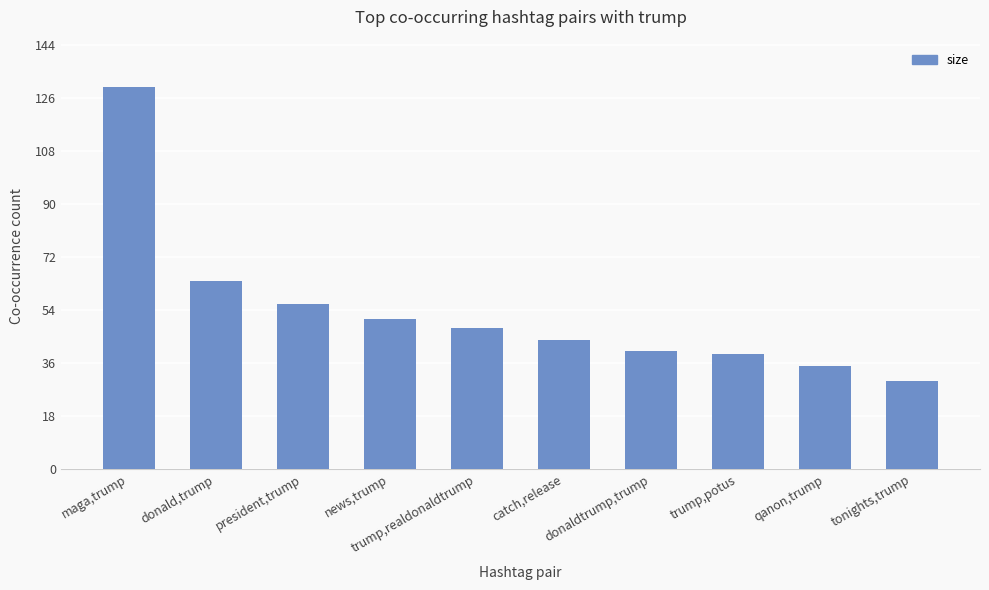

Reading left to right, extract all data points from this chart.

maga,trump=130	donald,trump=64	president,trump=56	news,trump=51	trump,realdonaldtrump=48	catch,release=44	donaldtrump,trump=40	trump,potus=39	qanon,trump=35	tonights,trump=30